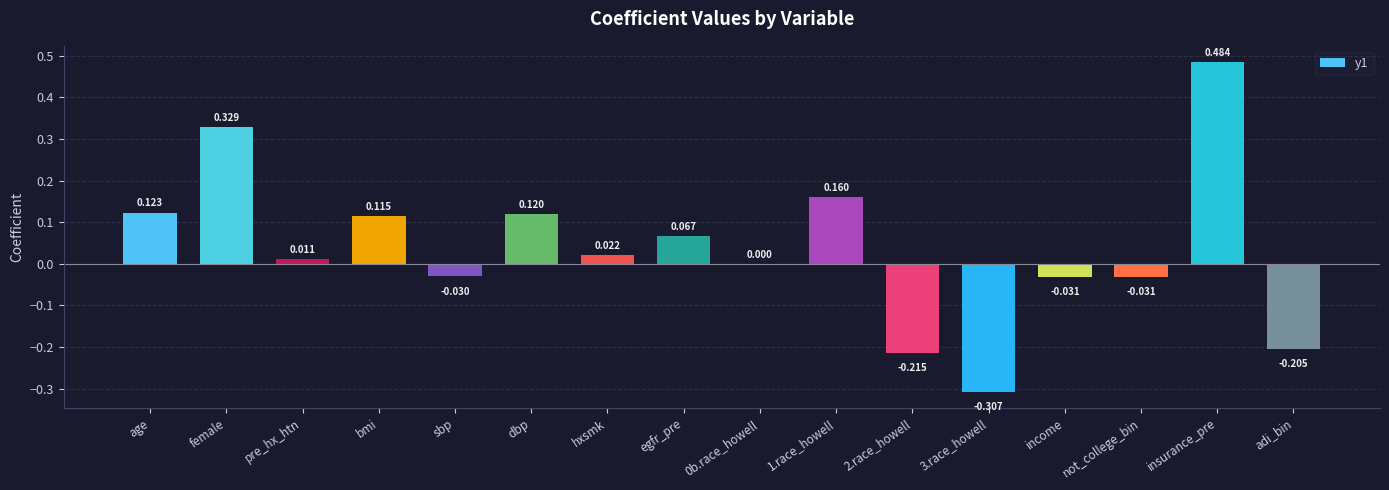

At which label does the data first exceed 0?

age